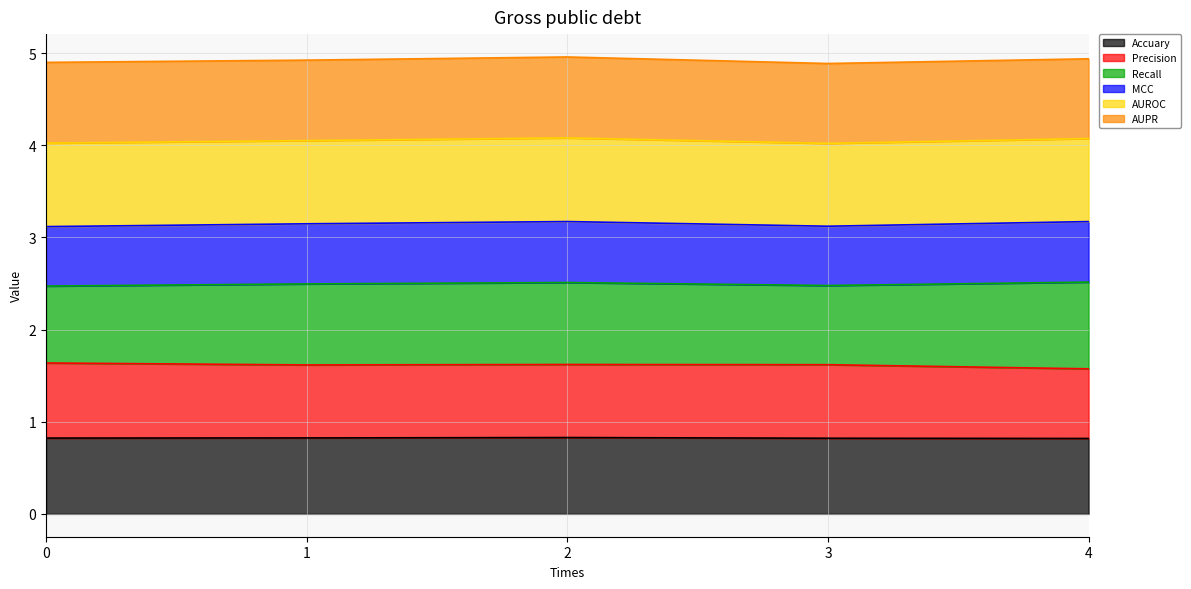

What is the total value across all series at 3?

4.9